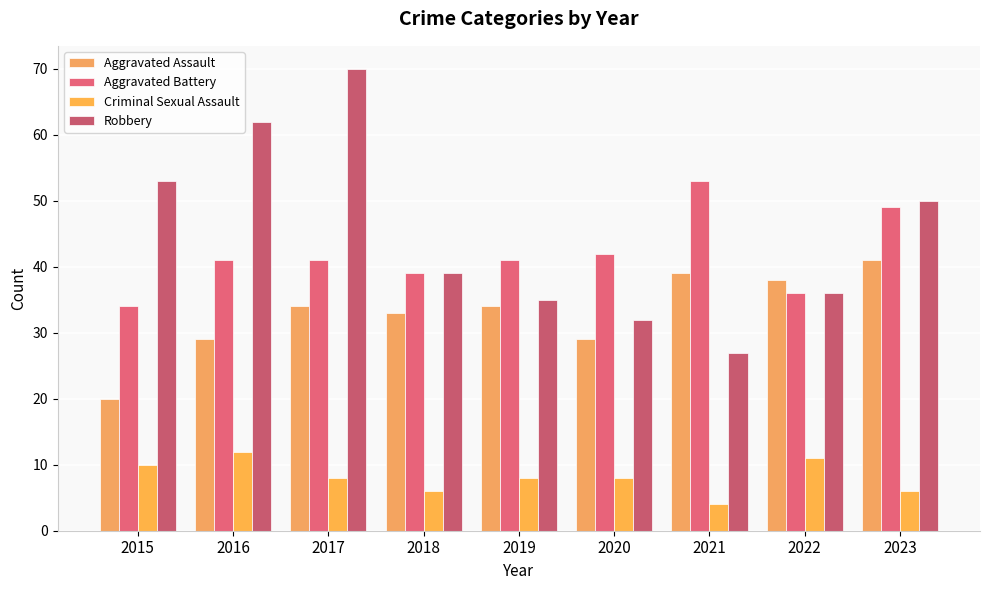

What value does the Criminal Sexual Assault series have at 2017?

8